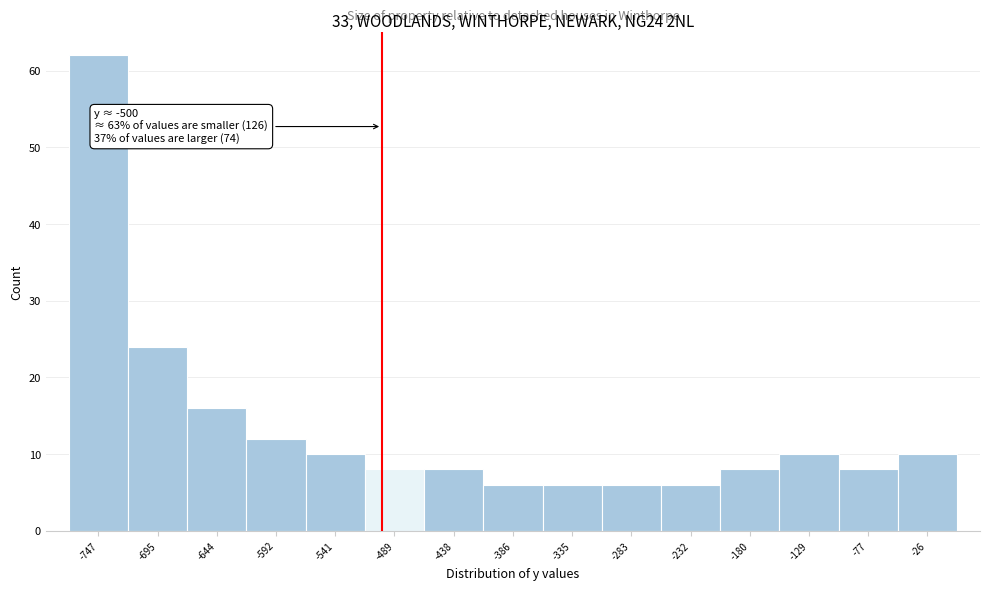

Over which range of the x-axis is the bar tallest?

-770 to -720